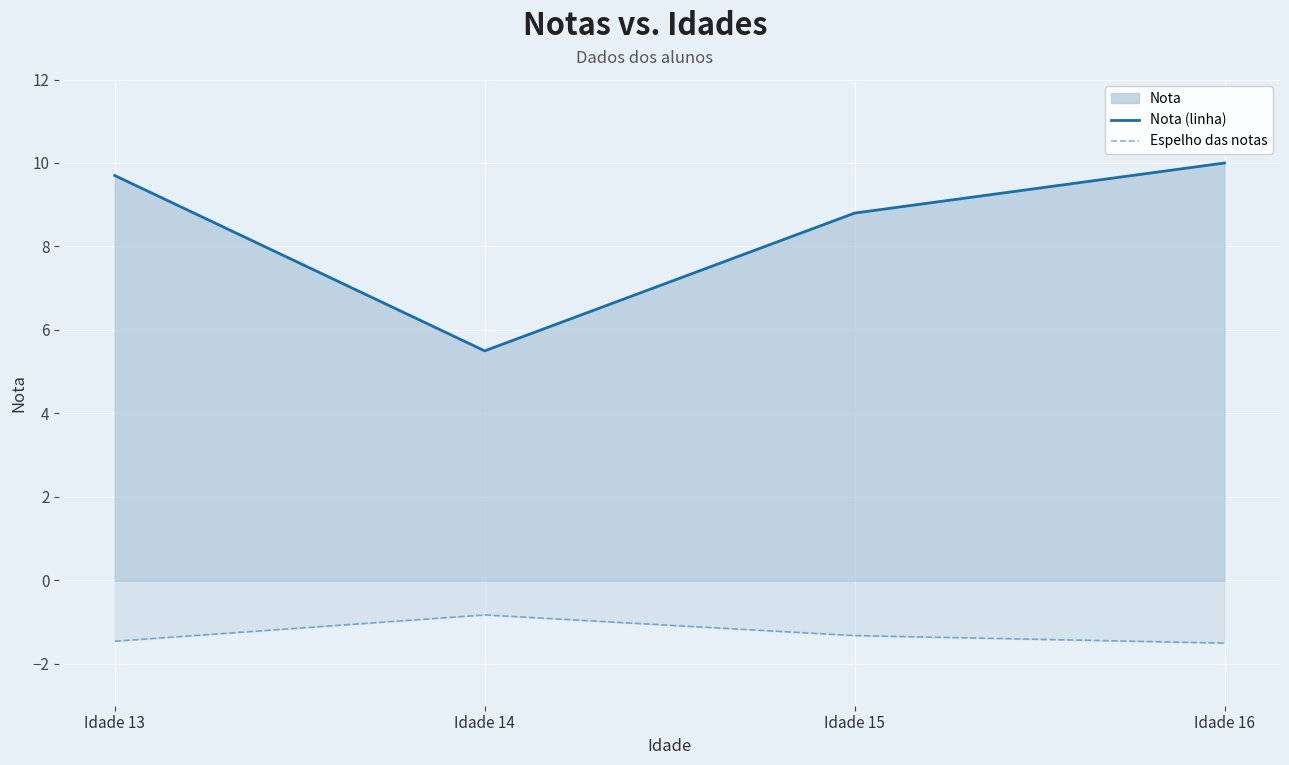

True or false: Espelho das notas has more than 1 interior local peaks.

False